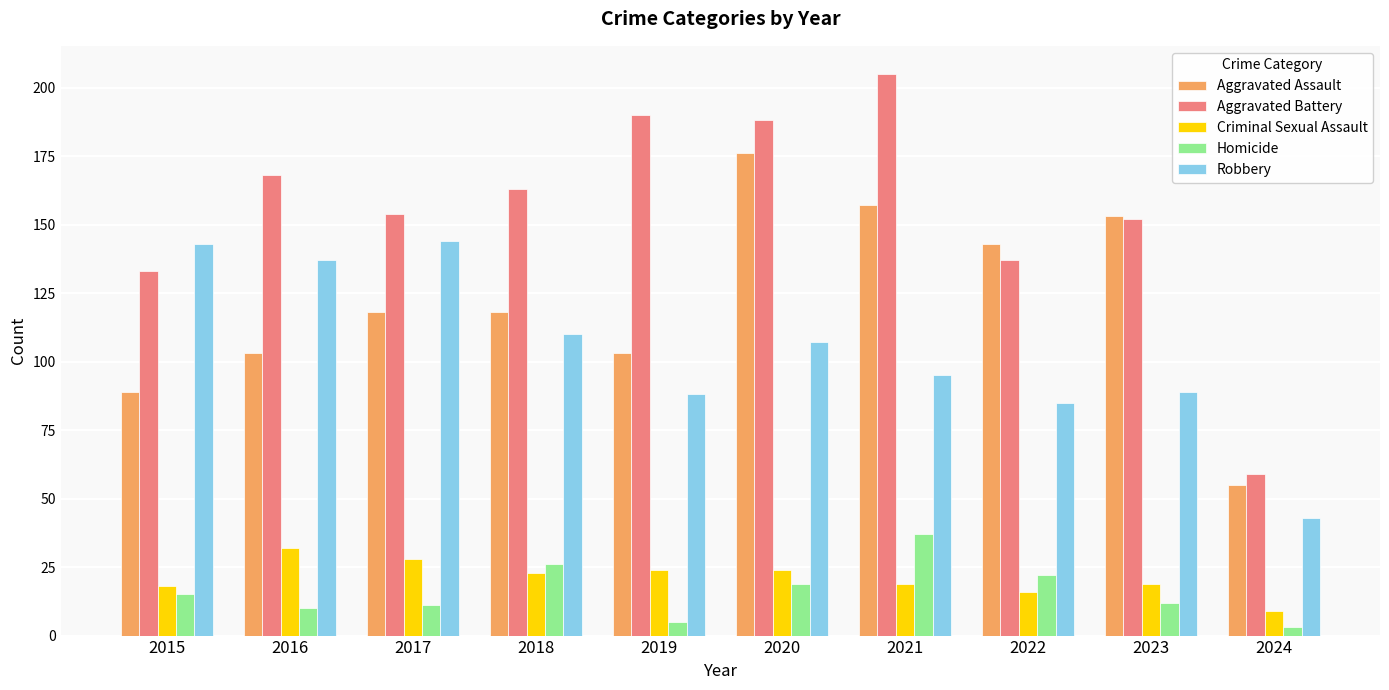

What is the value of the Homicide bar at the 2nd from the left?

10